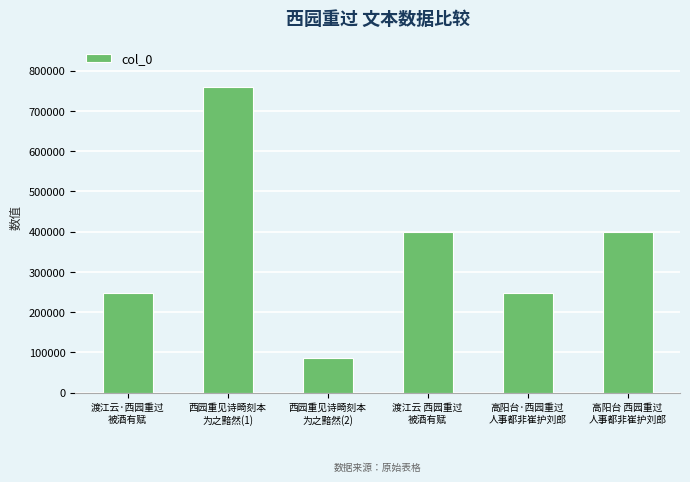

What is the value of the 1st bar from the left?

247871